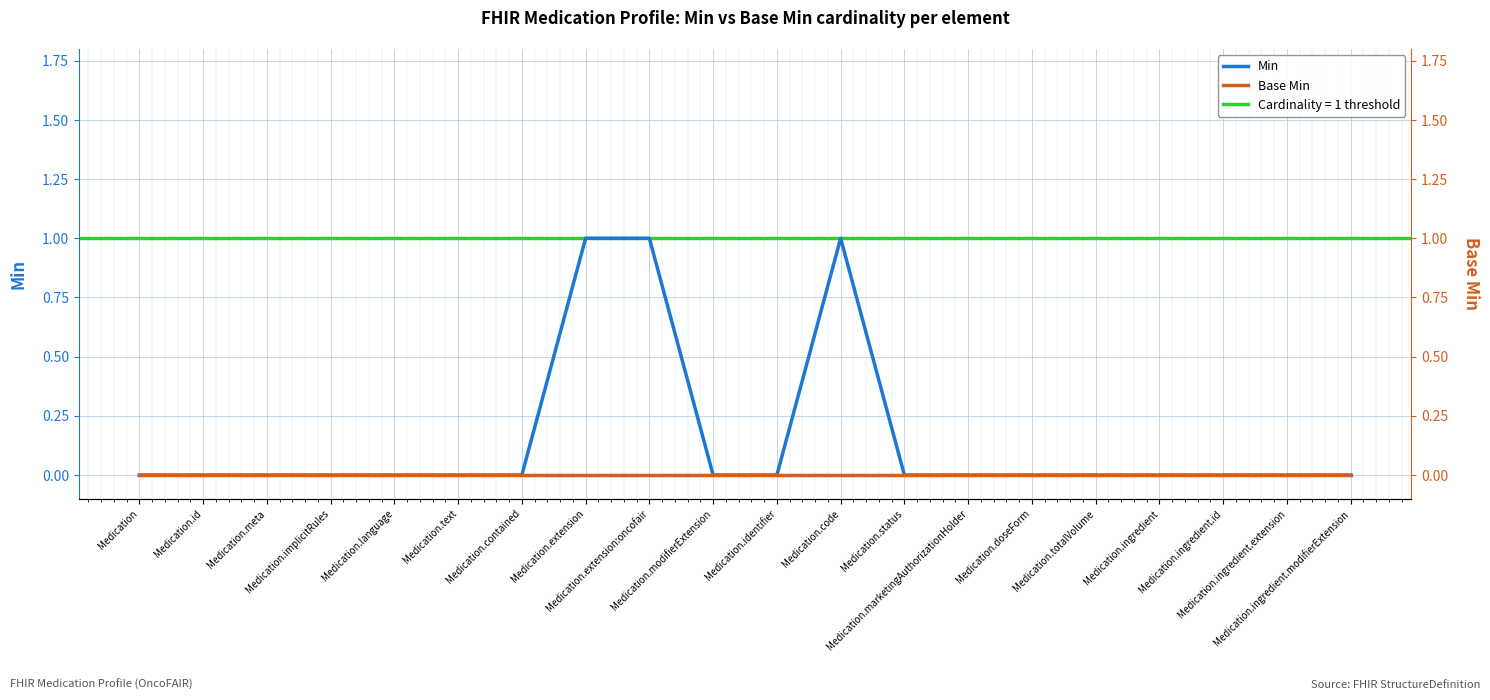

What is the label of the 4th point from the right?

Medication.ingredient